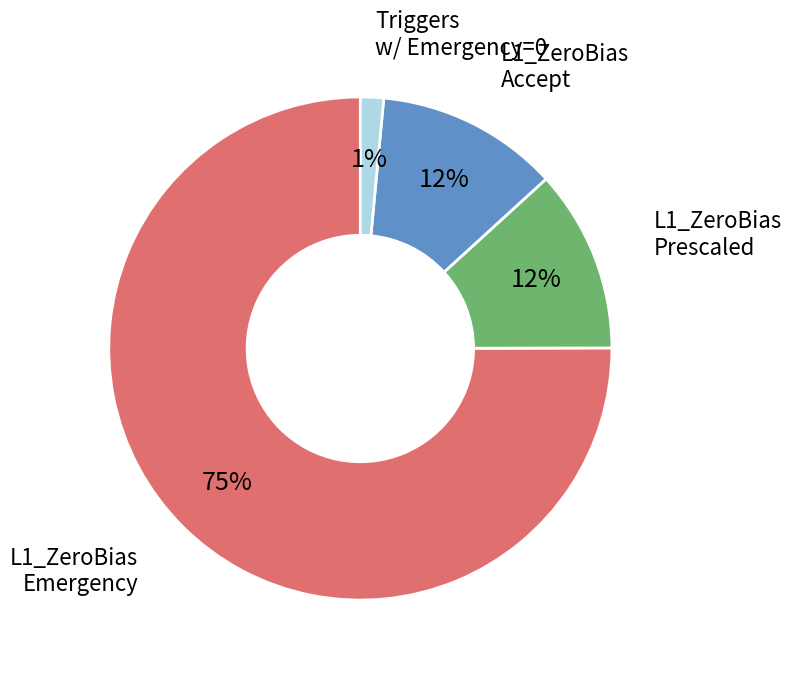

Does any single category account for the majority?

Yes